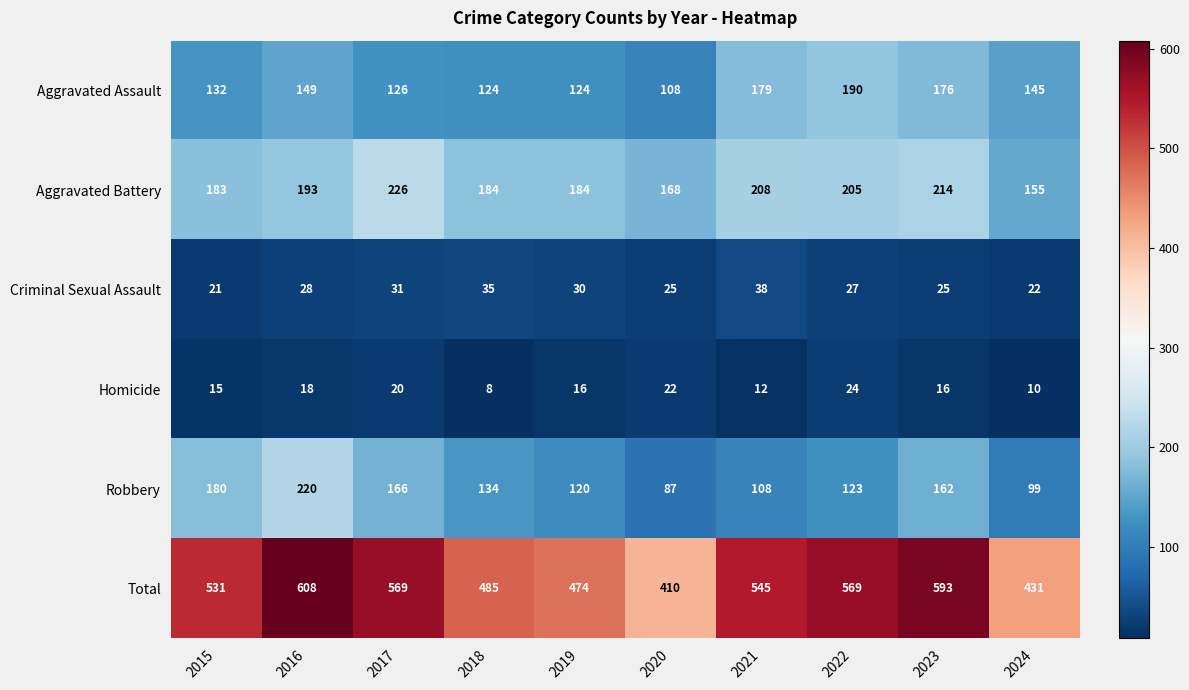

Rank the series at 2020 from highest to lowest value.

Total, Aggravated Battery, Aggravated Assault, Robbery, Criminal Sexual Assault, Homicide